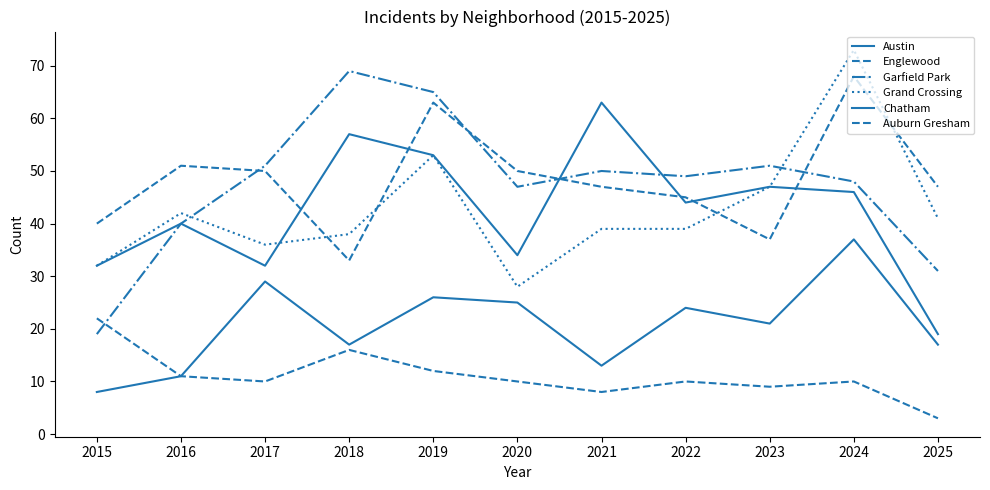

How many lines are shown in the chart?

6